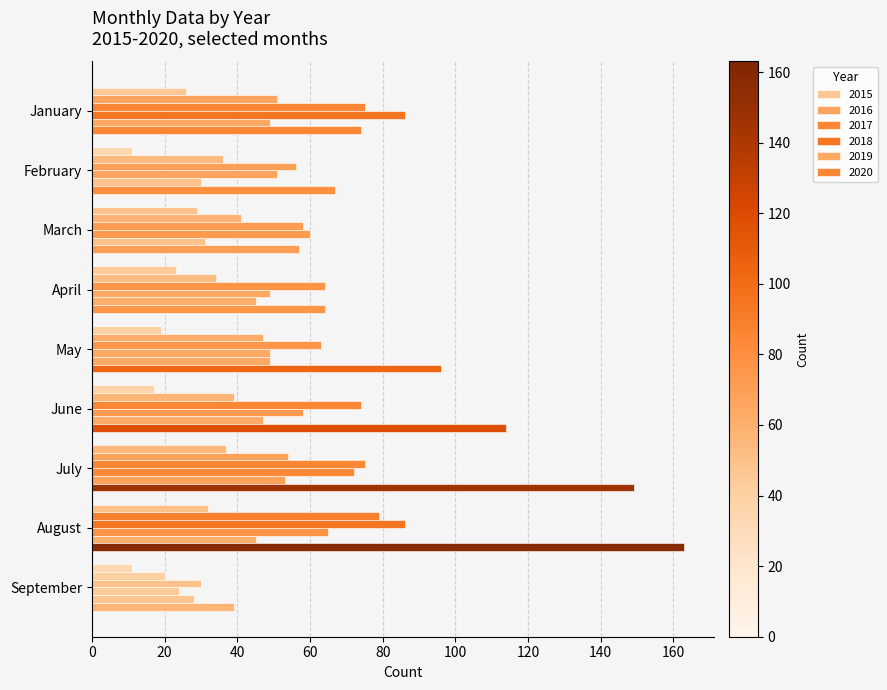

Count the number of data series in this chart.

6